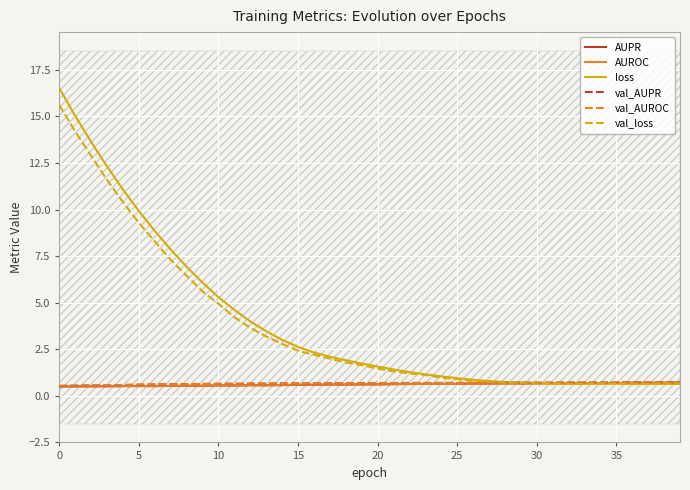

What is the average value of the AUPR series?

0.6